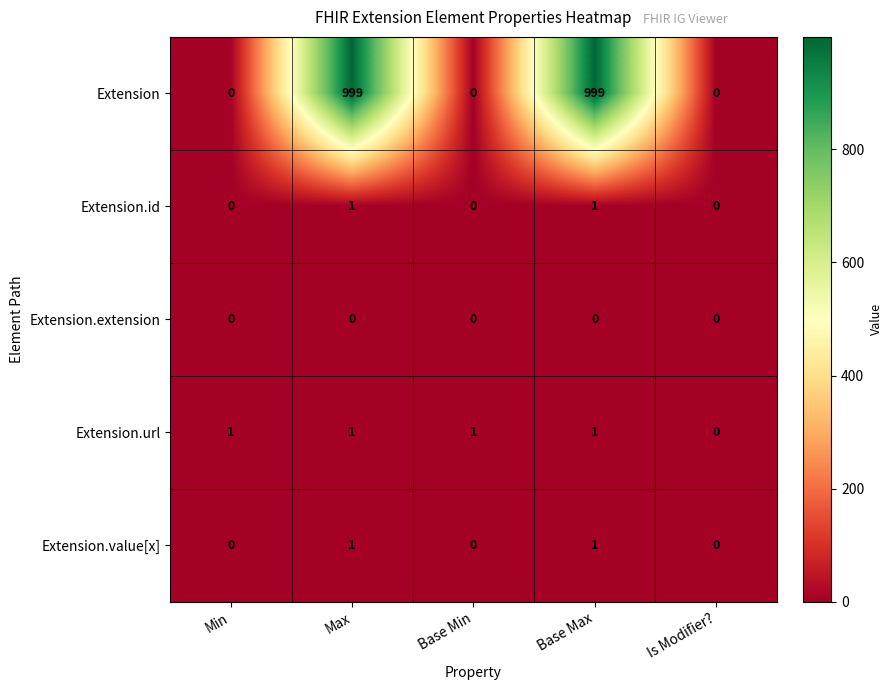

Which series has the largest total across all categories?

Extension